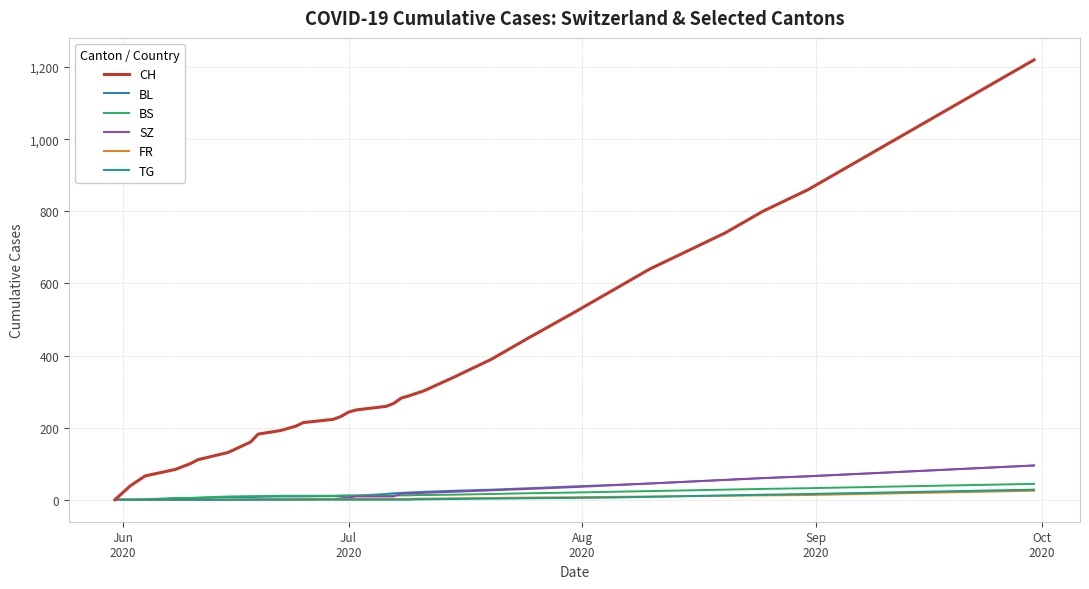

Which series has the largest range (max minus min)?

CH